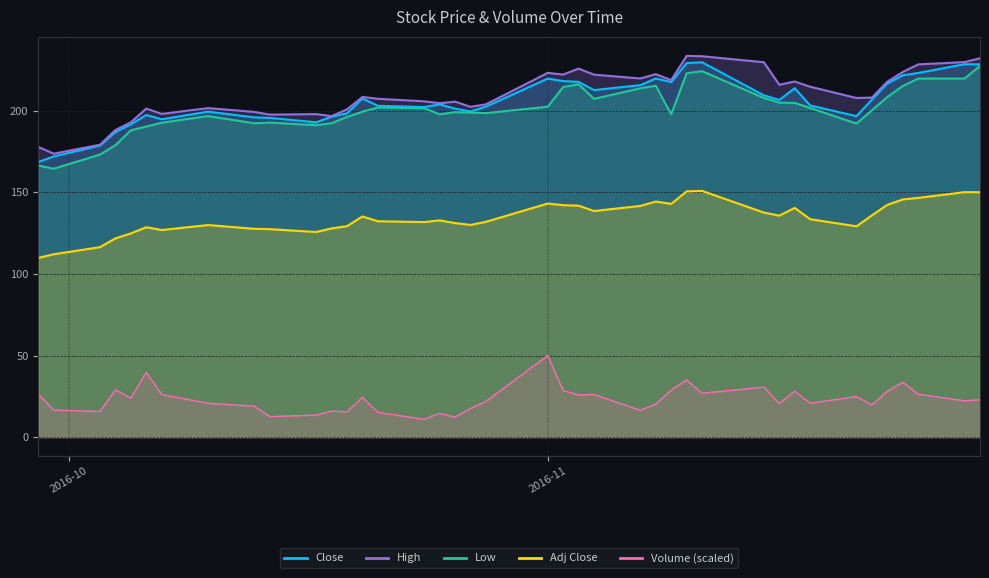

In High, how many points are lower than both neighbors (excluding endpoints)?

11